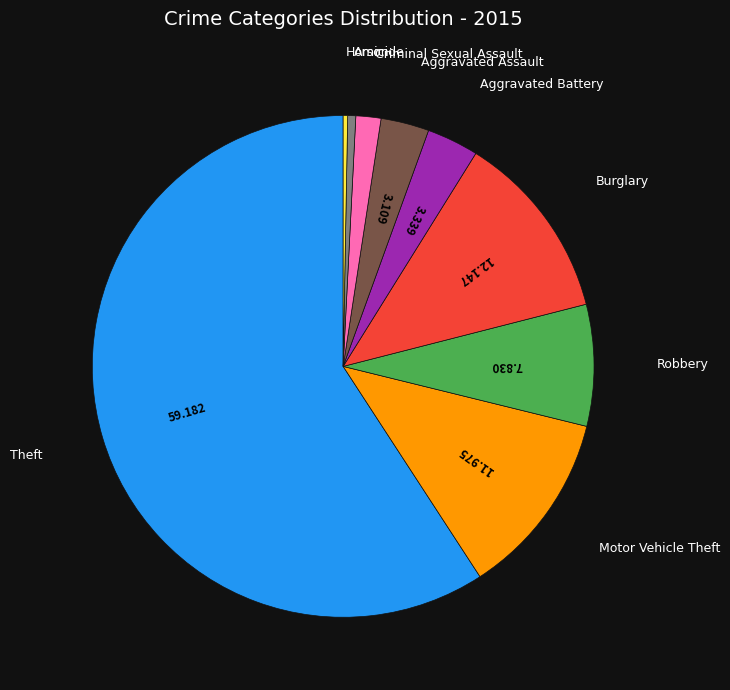

Is there a majority slice in this chart?

Yes